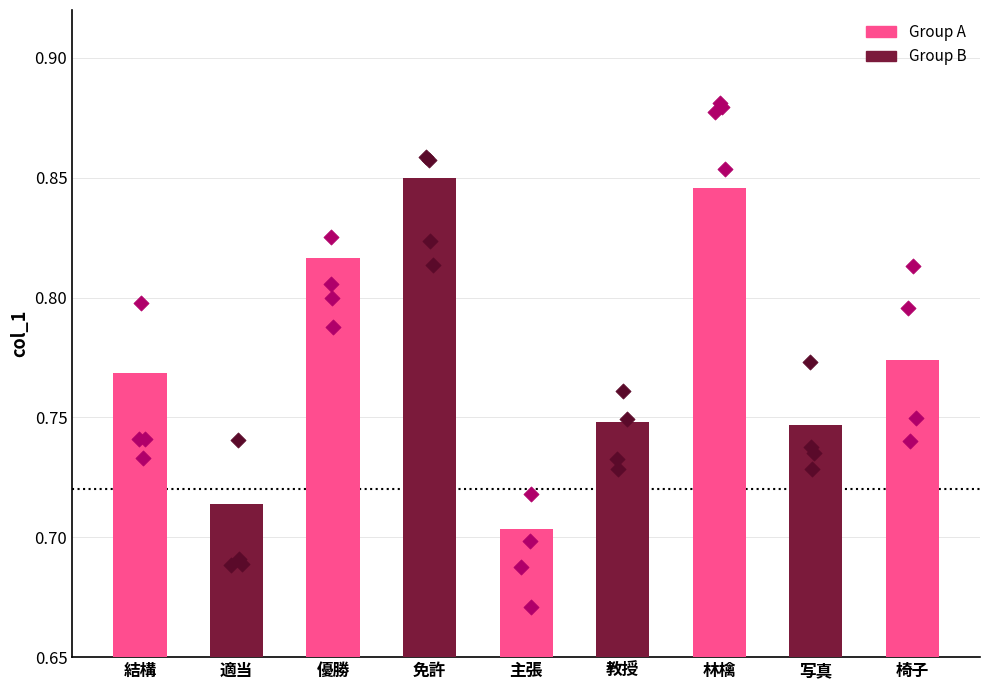

Which has a higher value, 適当 or 免許?

免許